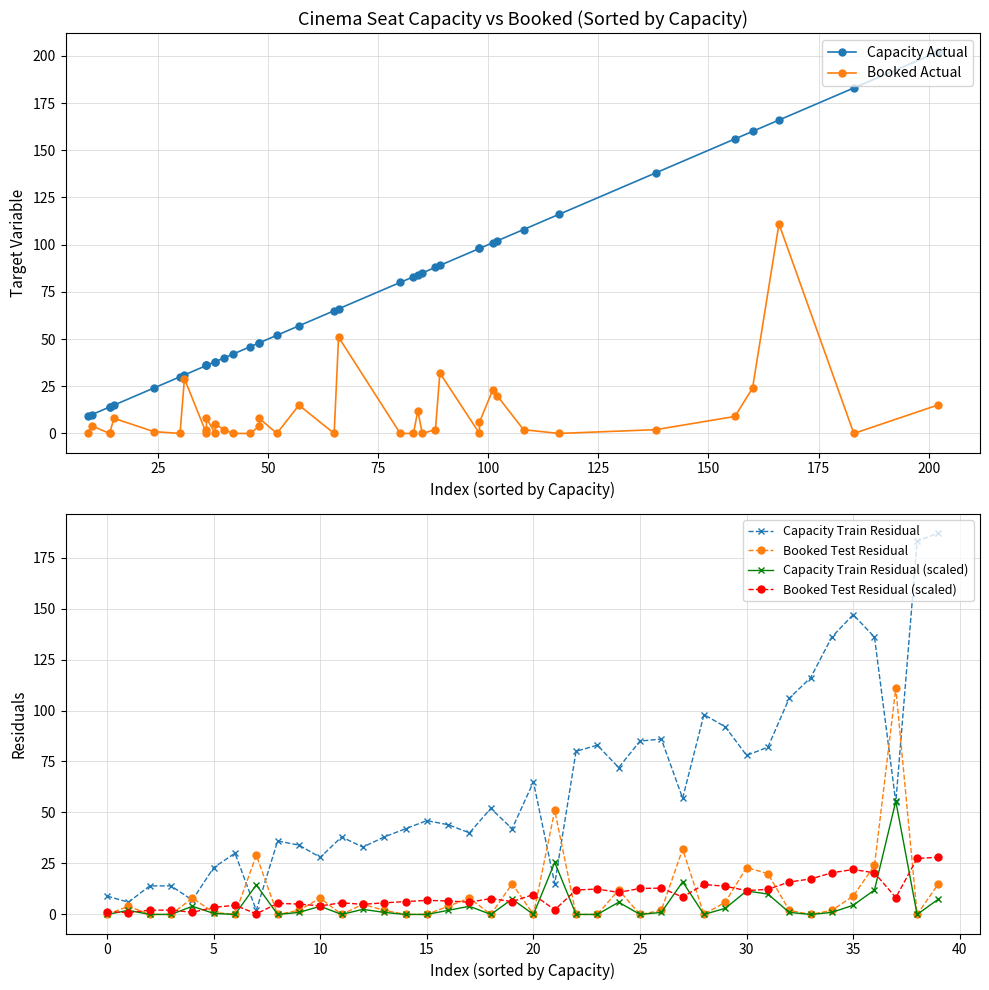

Reading left to right, list all the values displayed in this chart.

Capacity Actual: 9.0	10.0	14.0	14.0	15.0	24.0	30.0	31.0	36.0	36.0	36.0	38.0	38.0	40.0	42.0	46.0	48.0	48.0	52.0	57.0	65.0	66.0	80.0	83.0	84.0	85.0	88.0	89.0	98.0	98.0	101.0	102.0	108.0	116.0	138.0	156.0	160.0	166.0	183.0	202.0
Booked Actual: 0.0	4.0	0.0	0.0	8.0	1.0	0.0	29.0	0.0	2.0	8.0	0.0	5.0	2.0	0.0	0.0	4.0	8.0	0.0	15.0	0.0	51.0	0.0	0.0	12.0	0.0	2.0	32.0	0.0	6.0	23.0	20.0	2.0	0.0	2.0	9.0	24.0	111.0	0.0	15.0
Capacity Train Residual: 9.0	6.0	14.0	14.0	7.0	23.0	30.0	2.0	36.0	34.0	28.0	38.0	33.0	38.0	42.0	46.0	44.0	40.0	52.0	42.0	65.0	15.0	80.0	83.0	72.0	85.0	86.0	57.0	98.0	92.0	78.0	82.0	106.0	116.0	136.0	147.0	136.0	55.0	183.0	187.0
Booked Test Residual: 0.0	4.0	0.0	0.0	8.0	1.0	0.0	29.0	0.0	2.0	8.0	0.0	5.0	2.0	0.0	0.0	4.0	8.0	0.0	15.0	0.0	51.0	0.0	0.0	12.0	0.0	2.0	32.0	0.0	6.0	23.0	20.0	2.0	0.0	2.0	9.0	24.0	111.0	0.0	15.0
Capacity Train Residual (scaled): 0.0	2.0	0.0	0.0	4.0	0.5	0.0	14.5	0.0	1.0	4.0	0.0	2.5	1.0	0.0	0.0	2.0	4.0	0.0	7.5	0.0	25.5	0.0	0.0	6.0	0.0	1.0	16.0	0.0	3.0	11.5	10.0	1.0	0.0	1.0	4.5	12.0	55.5	0.0	7.5
Booked Test Residual (scaled): 1.3	0.9	2.1	2.1	1.1	3.4	4.5	0.3	5.4	5.1	4.2	5.7	5.0	5.7	6.3	6.9	6.6	6.0	7.8	6.3	9.8	2.2	12.0	12.4	10.8	12.8	12.9	8.5	14.7	13.8	11.7	12.3	15.9	17.4	20.4	22.1	20.4	8.2	27.4	28.1